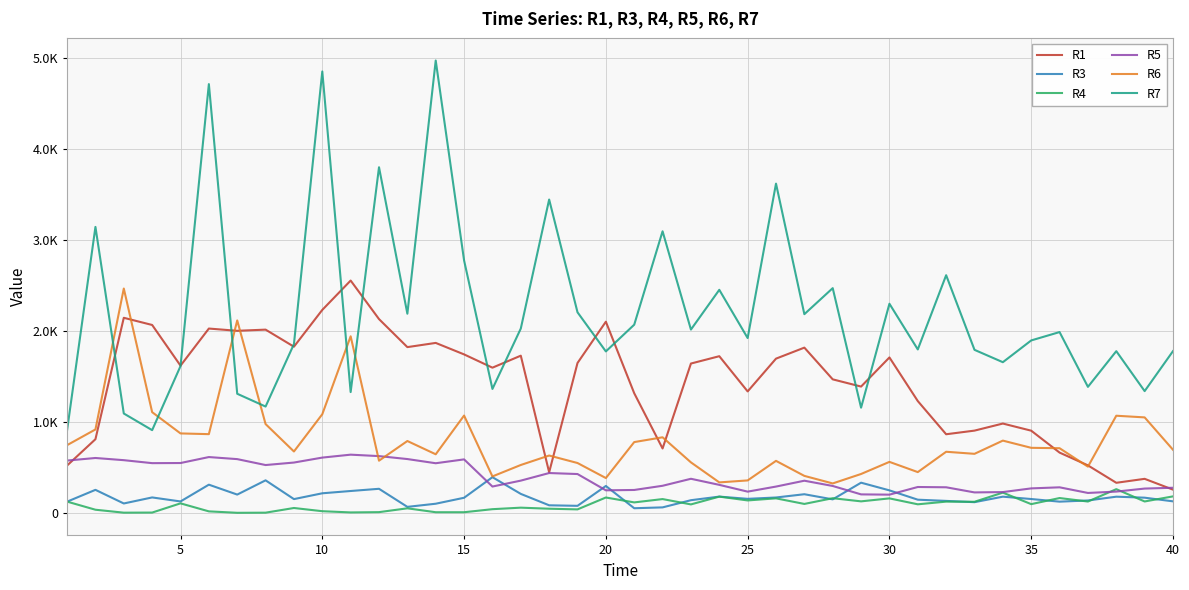

Does the chart display data point markers on the line(s)?

No